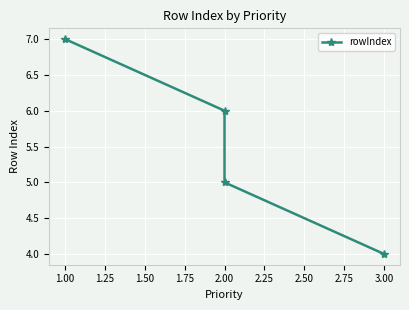

How many values exceed 6?

1